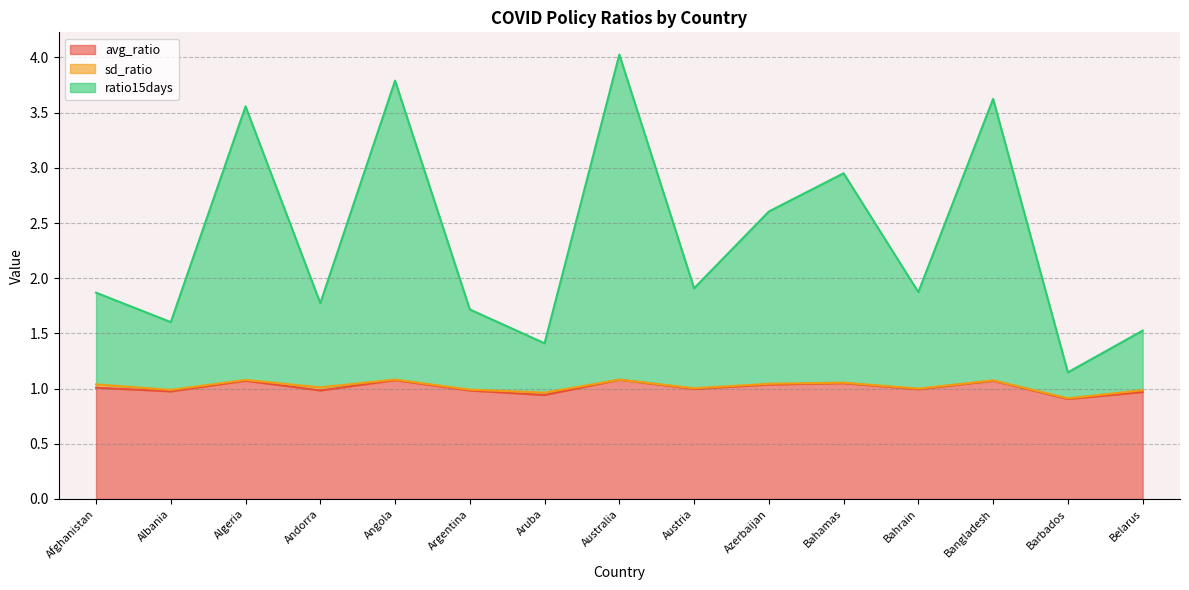

What is the label of the 9th point from the right?

Aruba